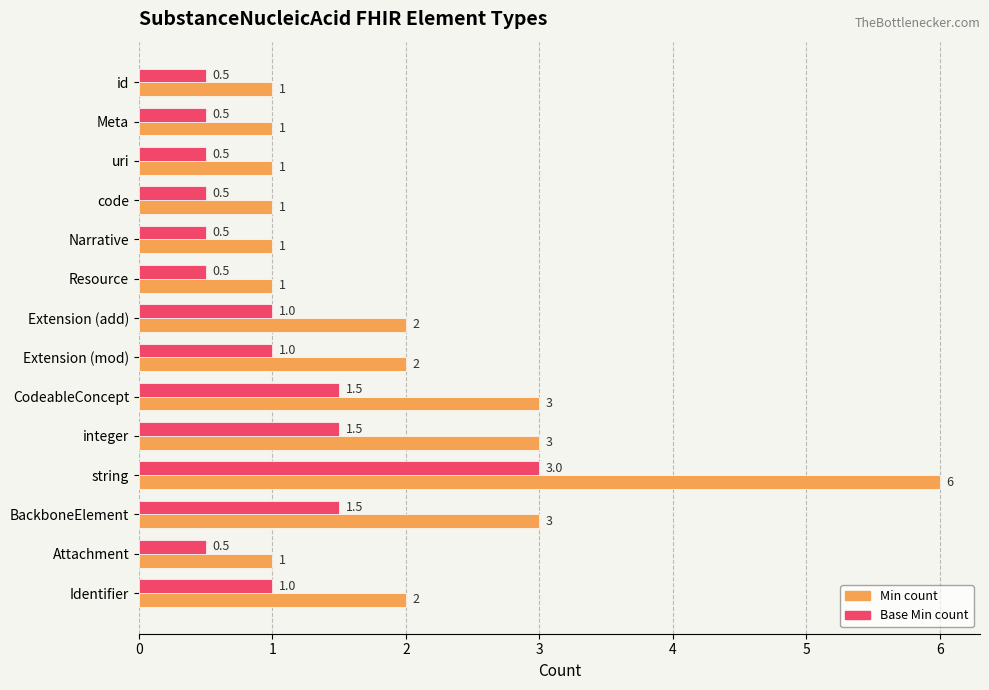

What is the minimum value shown in the chart?

0.5